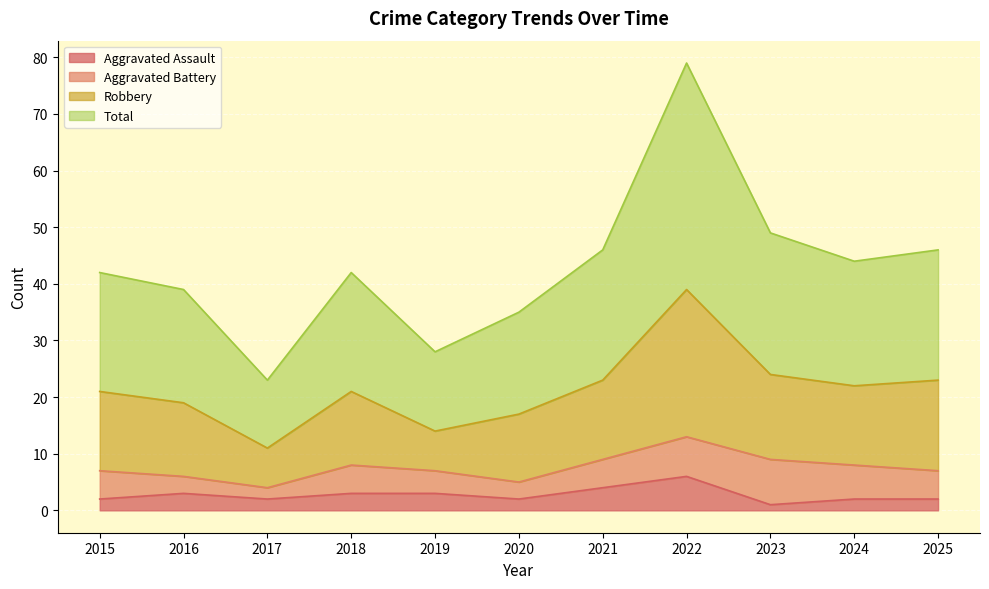

The Aggravated Assault series shows 3 at 2018. True or false?

True